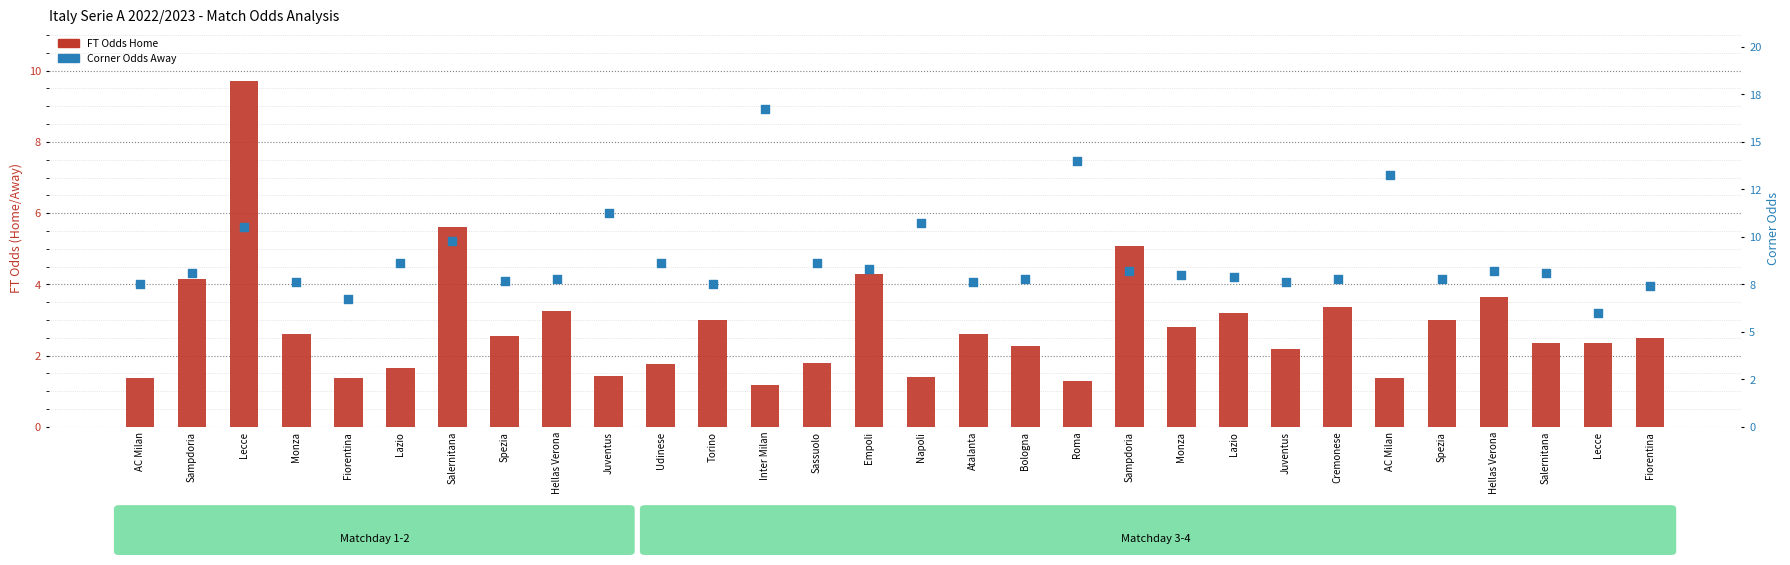

Which series contains the highest Y value?

Corner Odds Away